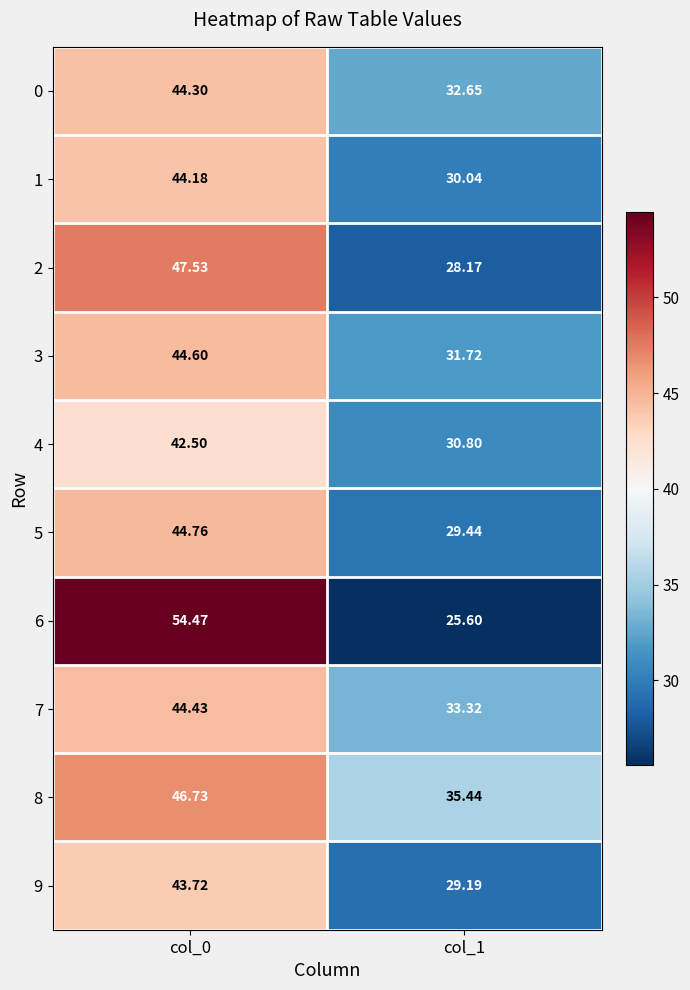

Is the value of 5 at col_1 greater than the value of 8 at col_1?

No